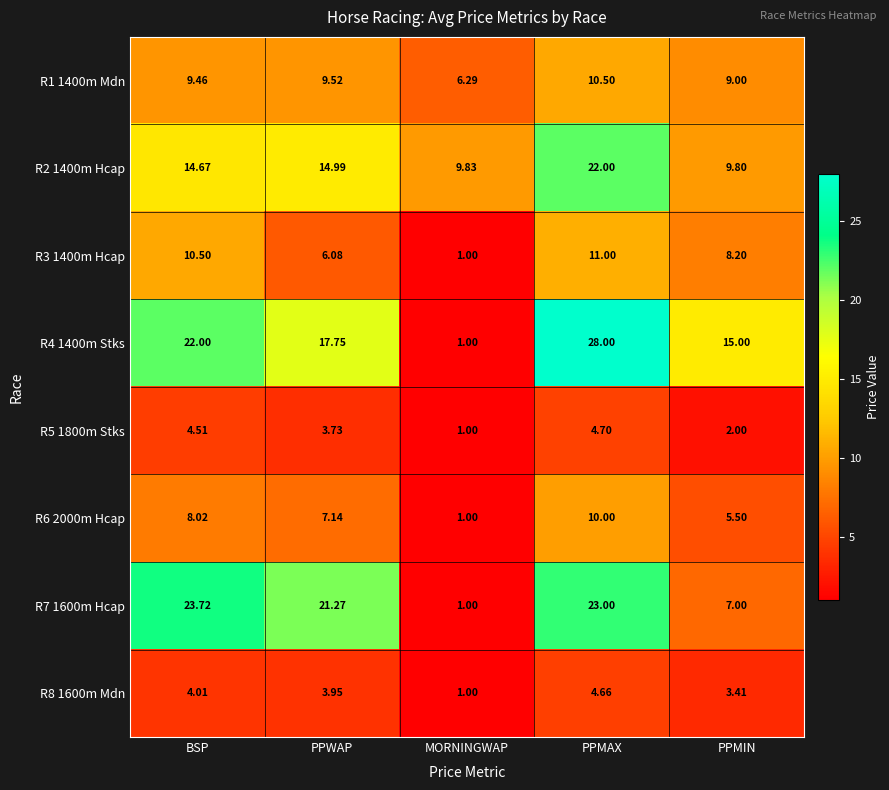

List the labels in order of R8 1600m Mdn value, largest first.

PPMAX, BSP, PPWAP, PPMIN, MORNINGWAP